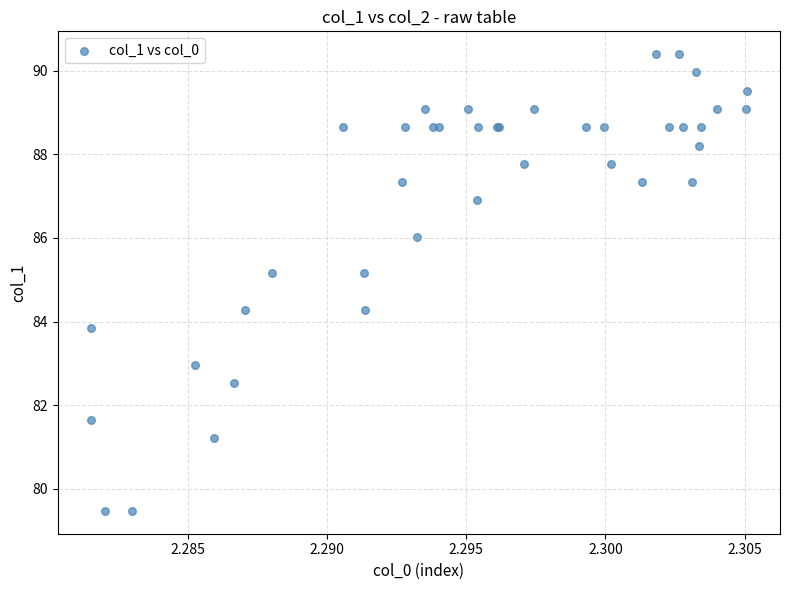

What Y value in the scatter plot is closest to 84?

83.8